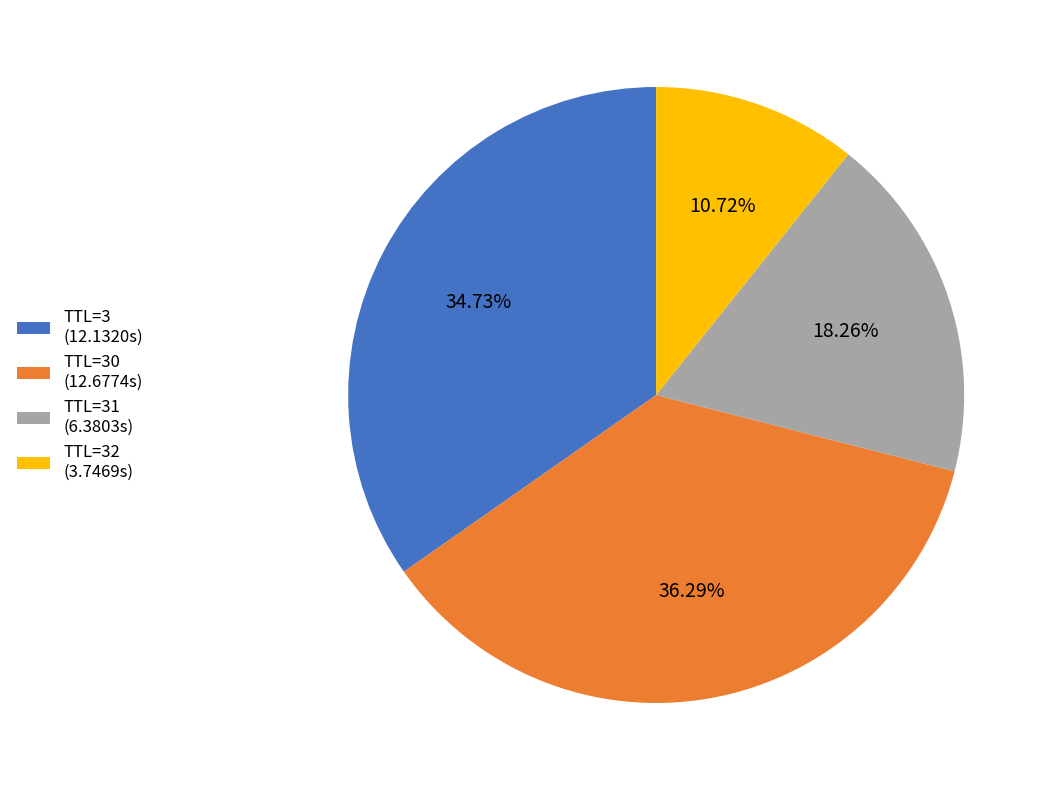

Do TTL=32 (3.7469s) and TTL=3 (12.1320s) together represent more than half of the pie?

No